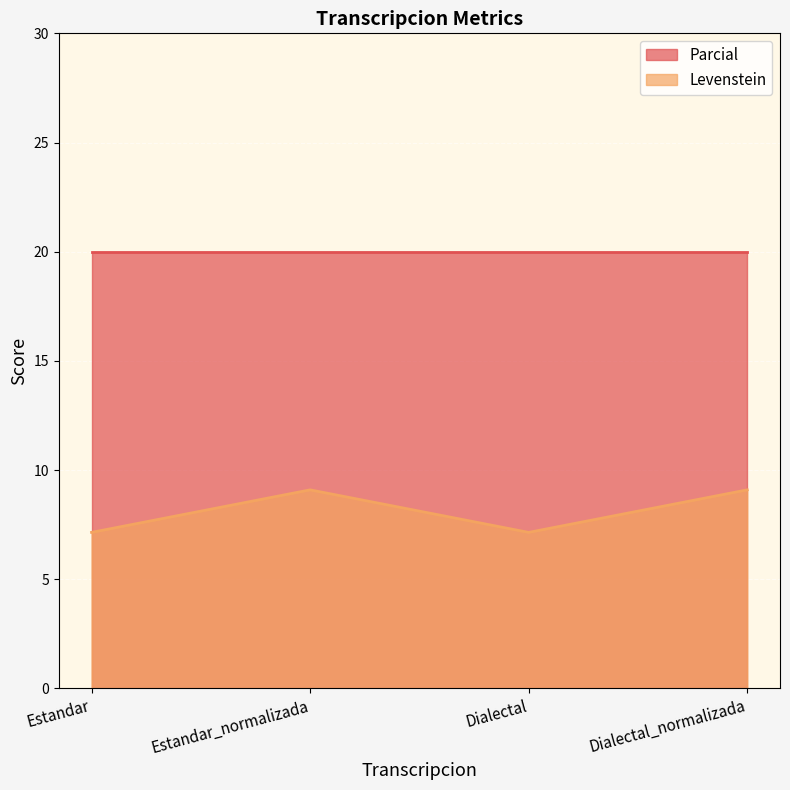

Which has a higher value, Dialectal or Dialectal_normalizada?

Dialectal_normalizada